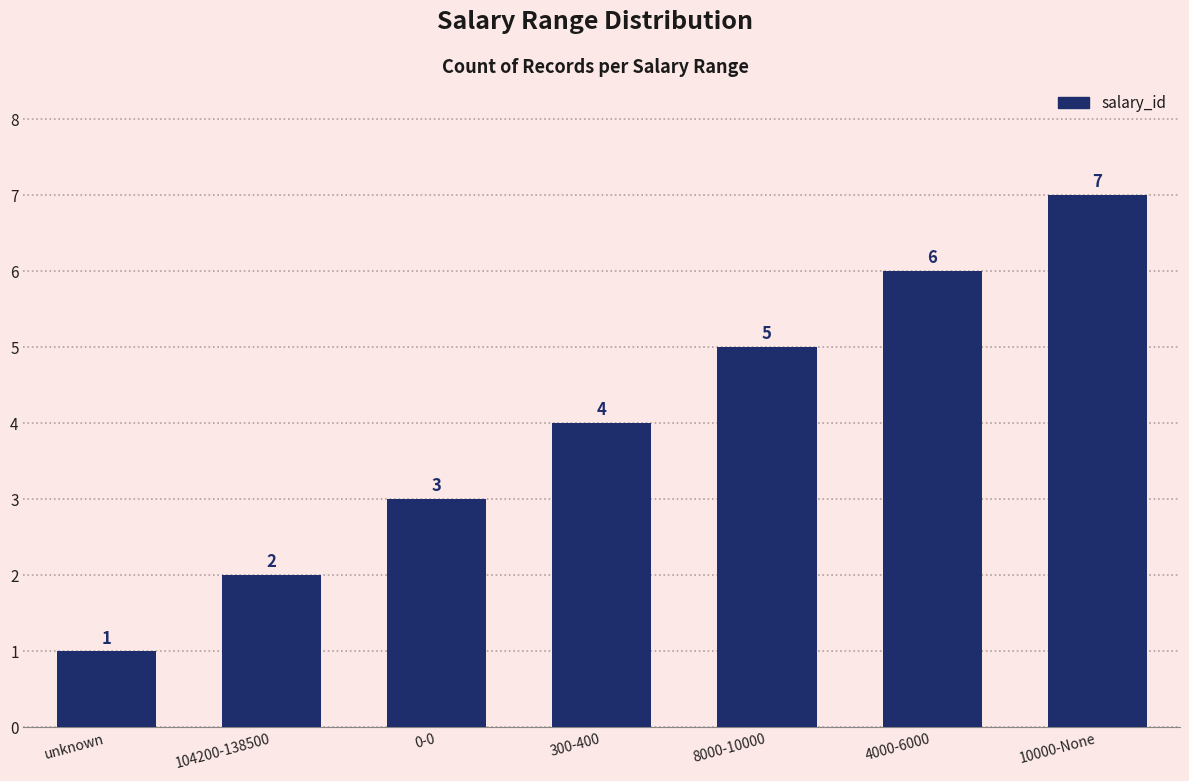

What is the approximate value at 0-0?

3